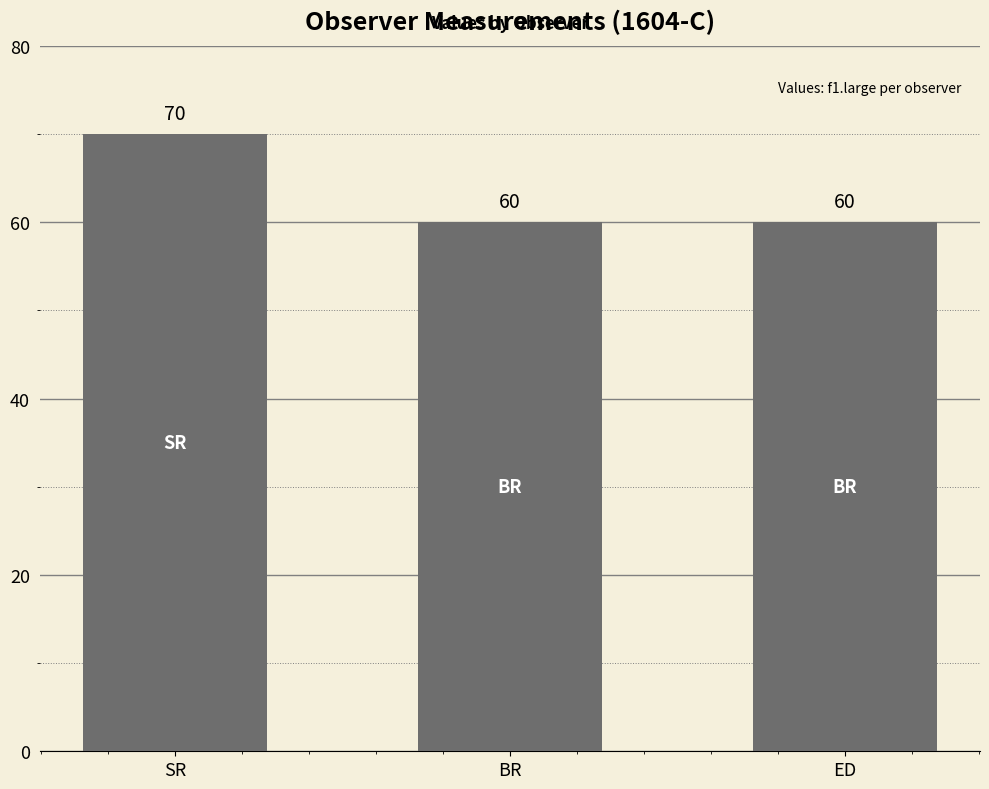

What is the minimum value shown in the chart?

60